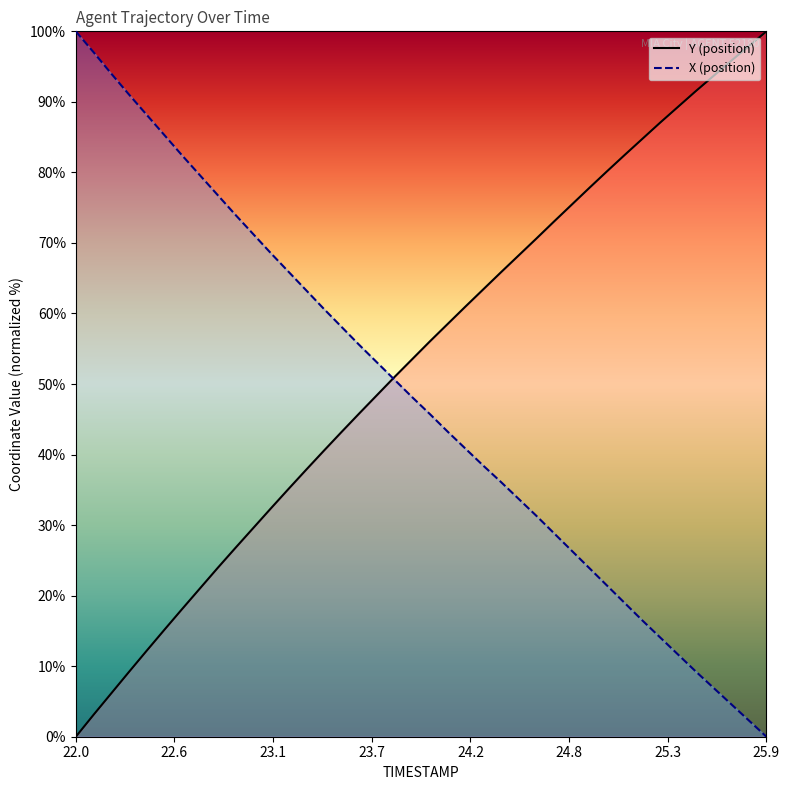

Is this an area chart (filled region under the line)?

No